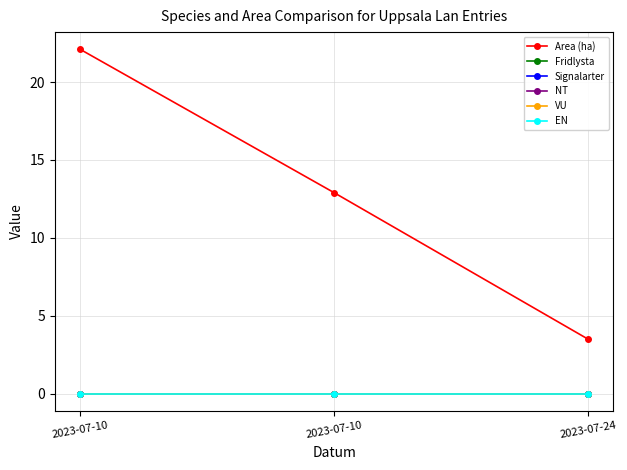

Is this an area chart (filled region under the line)?

No